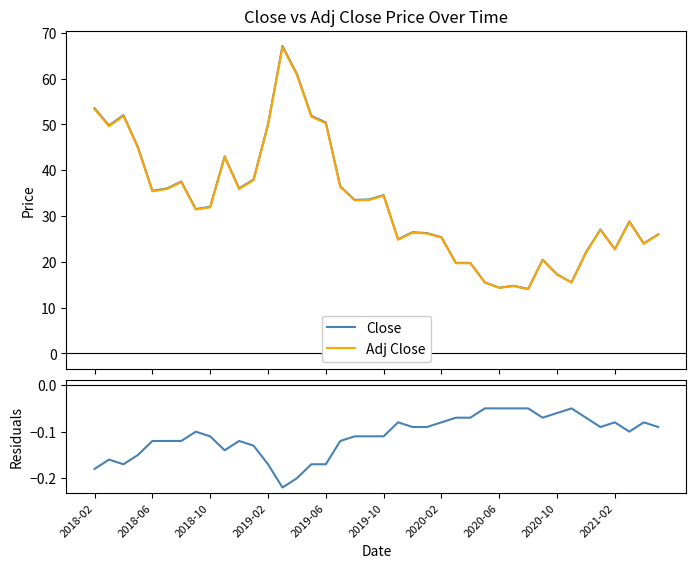

Is it true that Close equals 101.4 at 13?

False